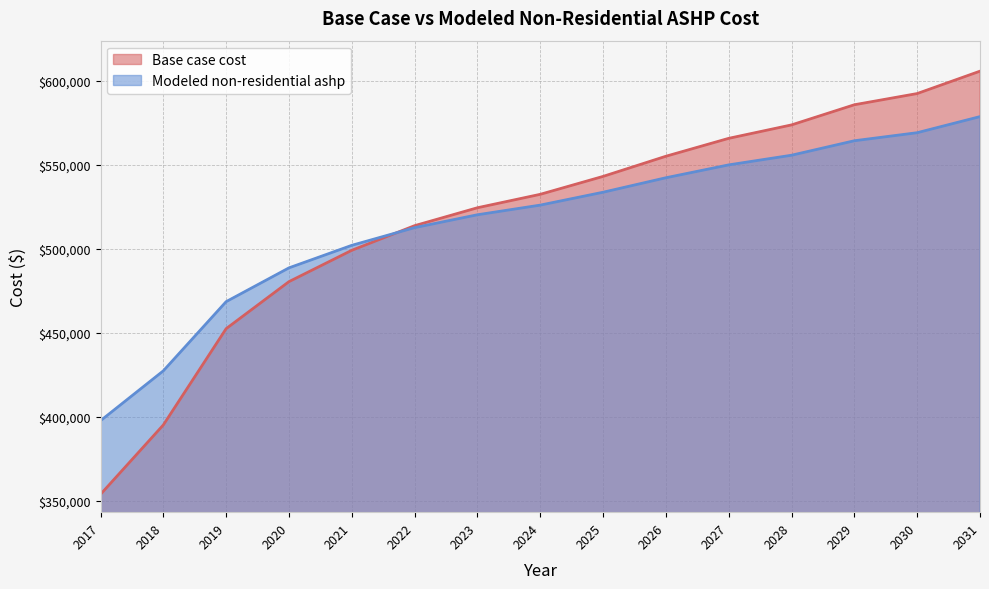

At which label does Base case cost first exceed 532531?

2024